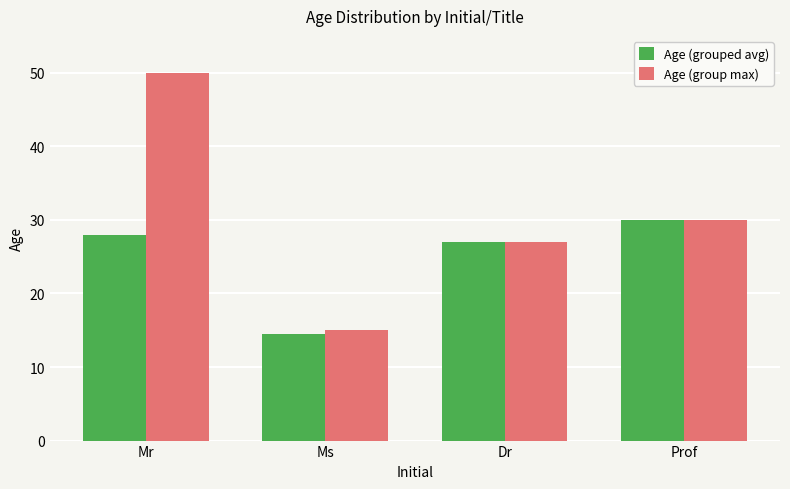

Reading left to right, transcribe all the data shown in this chart.

Age (grouped avg): Mr=28.0	Ms=14.5	Dr=27.0	Prof=30.0
Age (group max): Mr=50.0	Ms=15.0	Dr=27.0	Prof=30.0